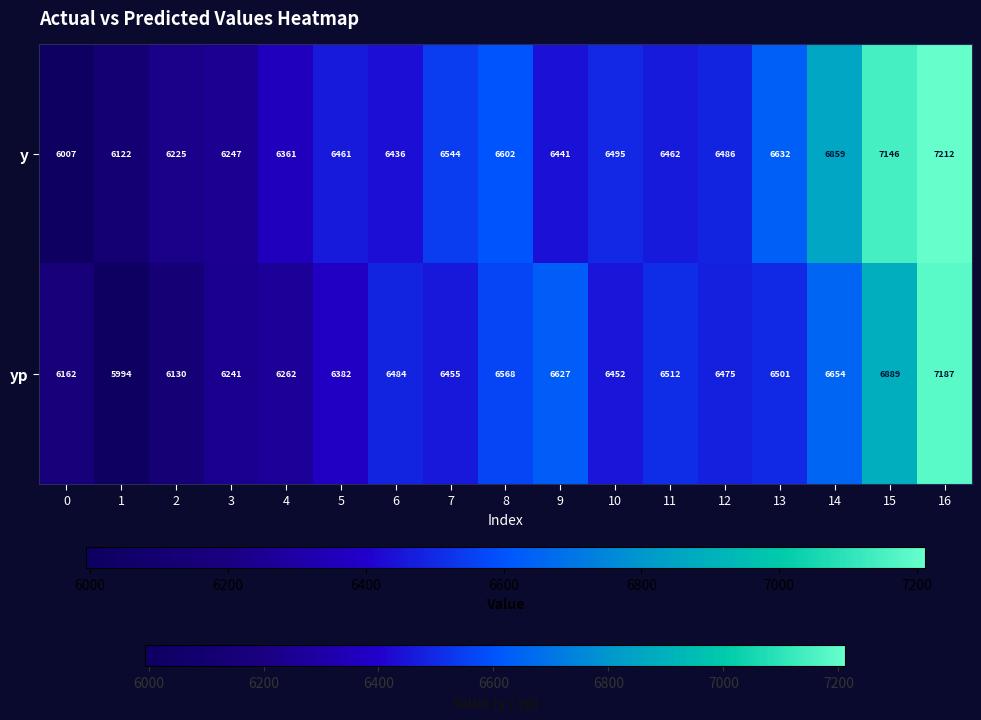

The y series shows 10850 at 14. True or false?

False